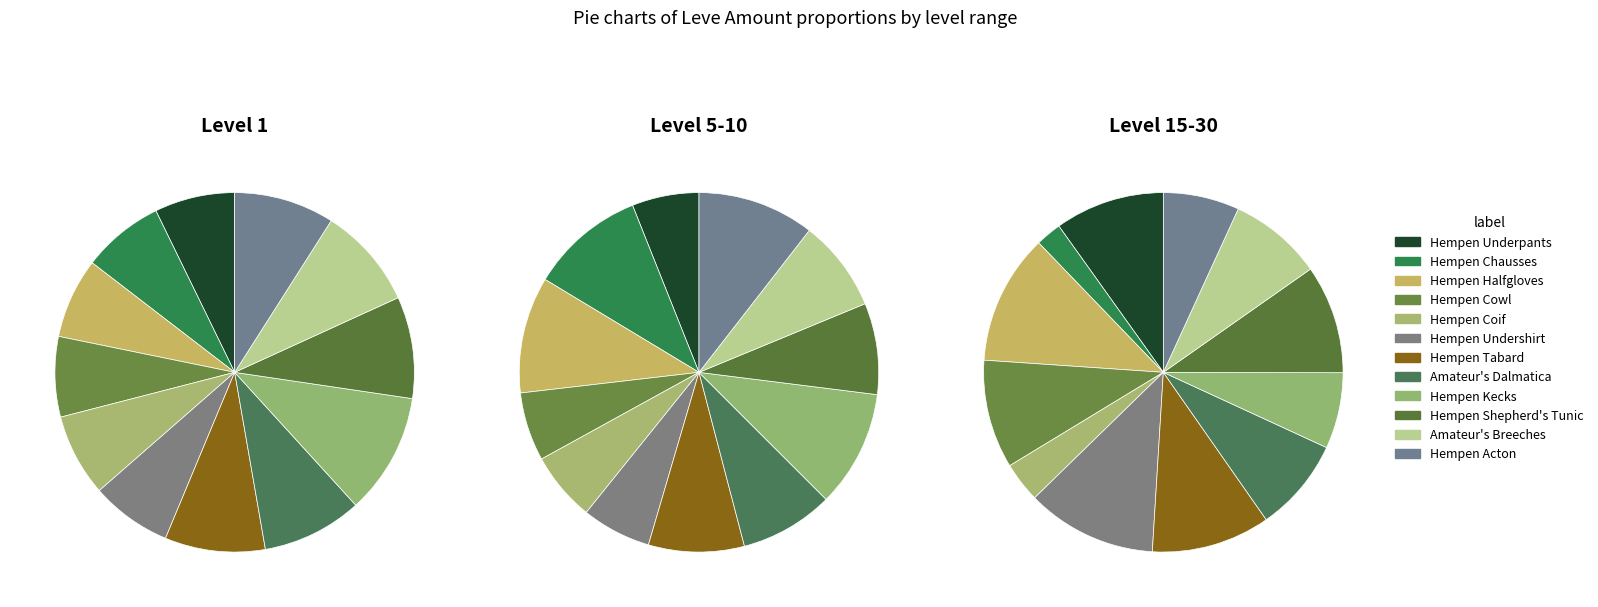

Between Hempen Coif and Hempen Halfgloves, which is larger?

Hempen Coif